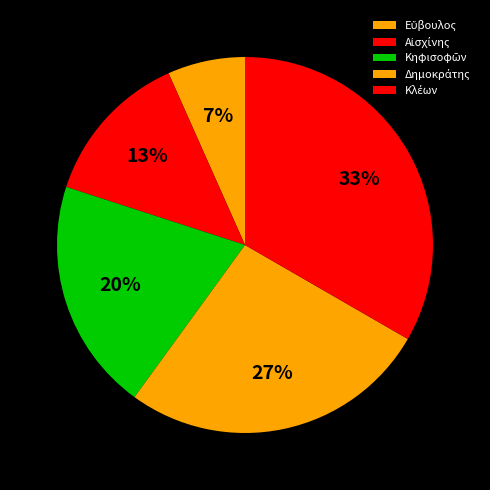

How much of the chart is everything except Δημοκράτης?

73.3%